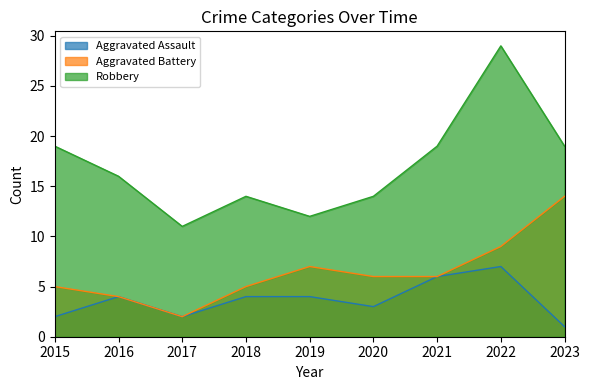

Rank the series at 2023 from highest to lowest value.

Robbery, Aggravated Battery, Aggravated Assault